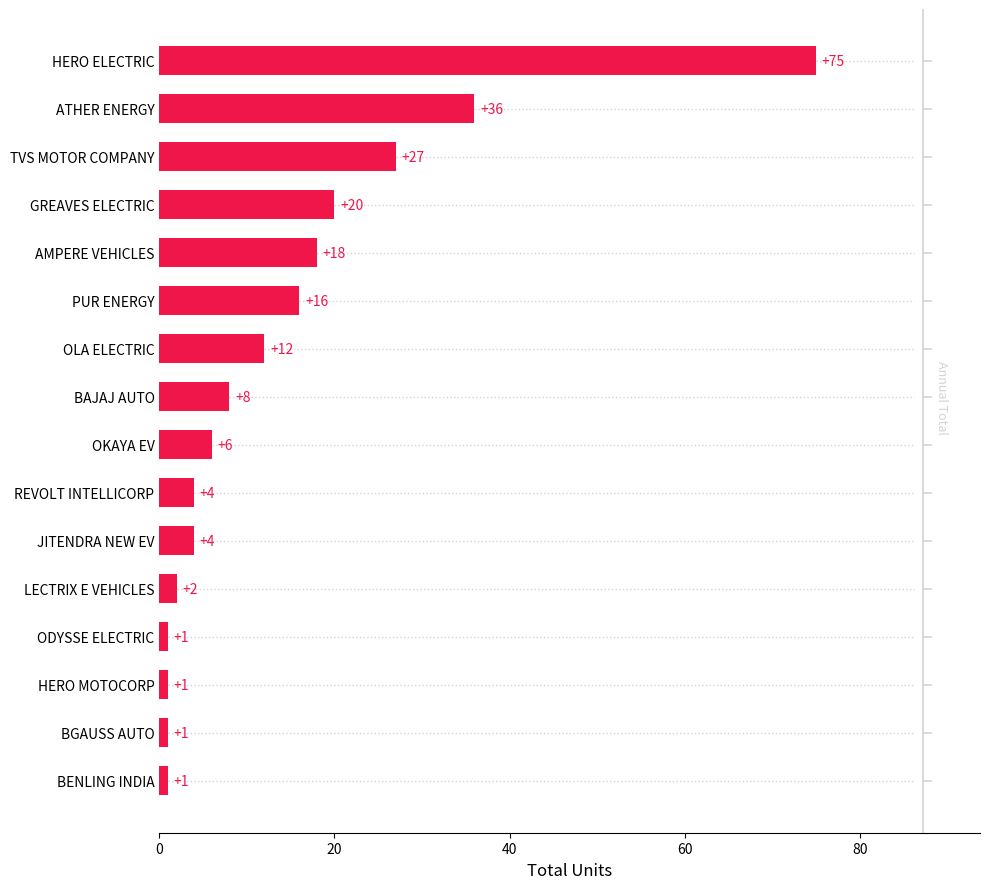

The value at OLA ELECTRIC is 21. True or false?

False